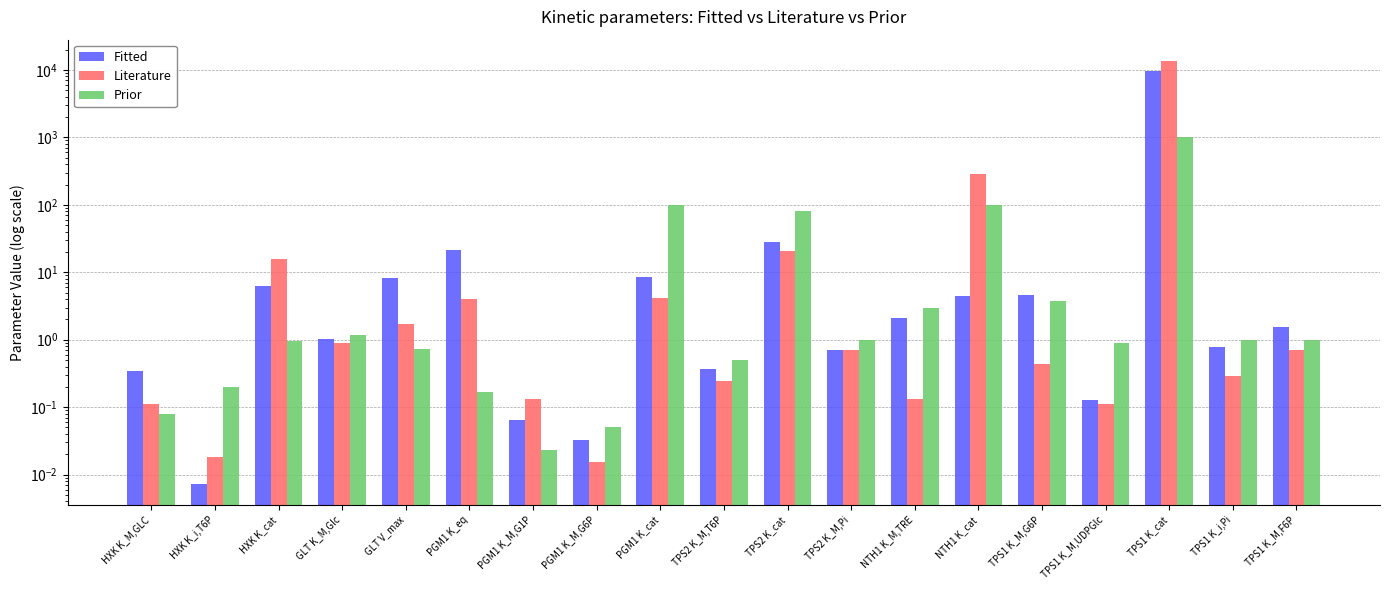

The value of Fitted at PGM1 K_M,G6P is 0.0. True or false?

True